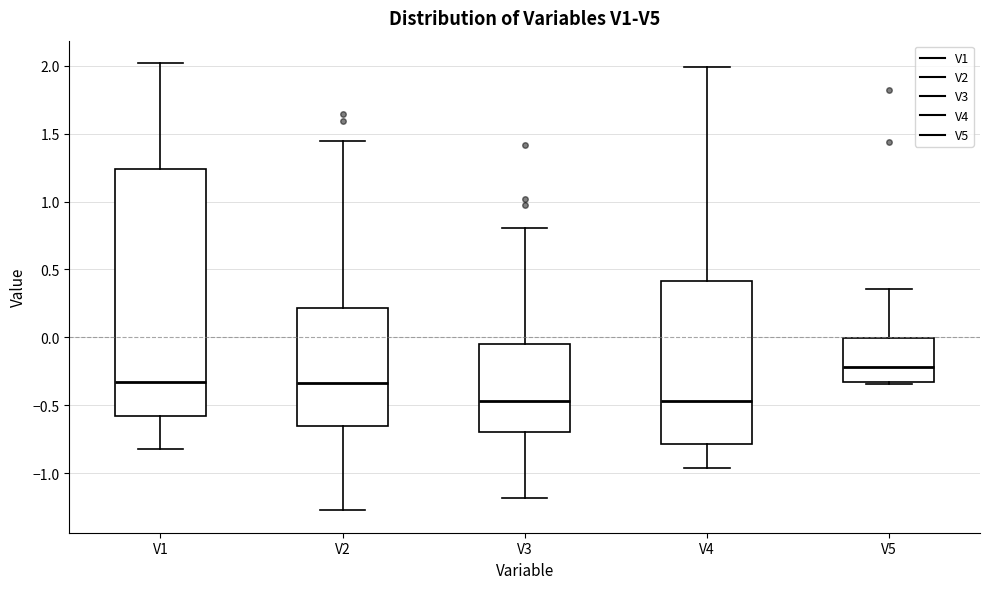

Comparing the boxes themselves (not the whiskers), which one is the tallest?

V1